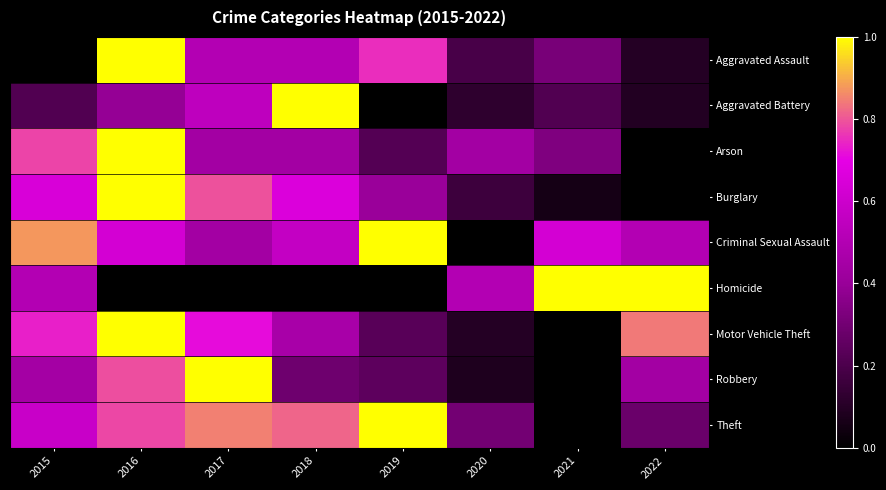

Which series has the largest total across all categories?

Criminal Sexual Assault